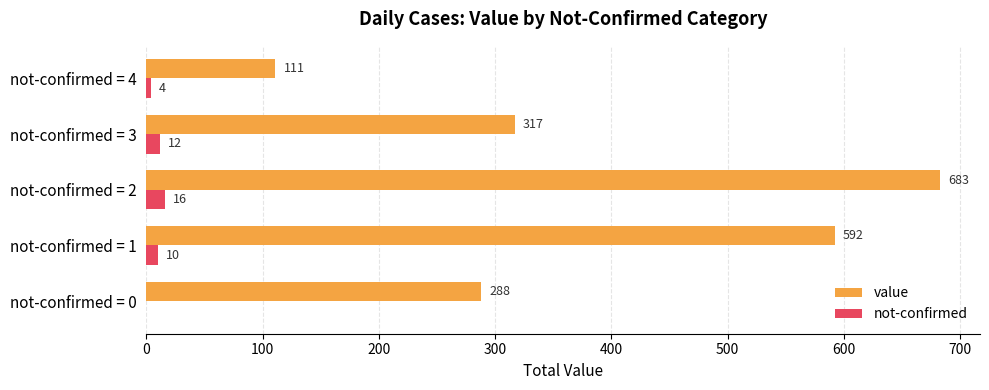

Between not-confirmed = 1 and not-confirmed = 4, which series saw the biggest shift?

value